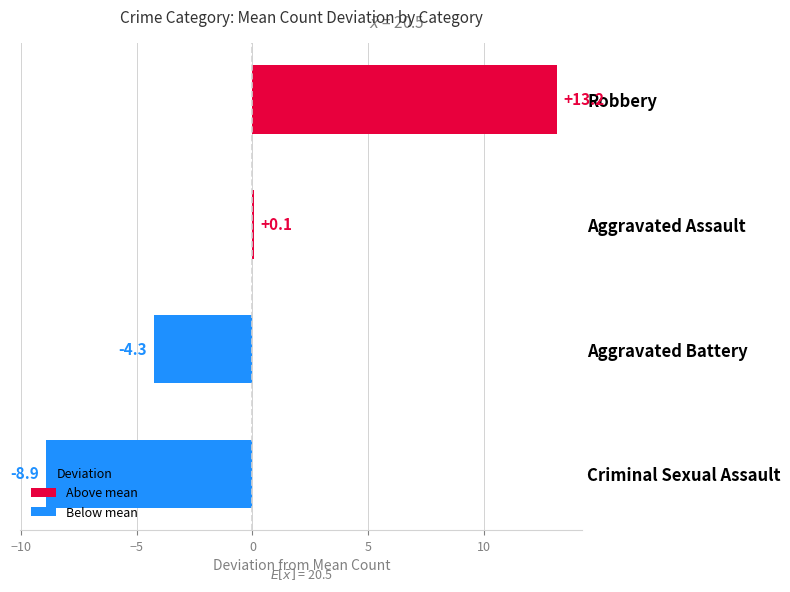

Count the number of categories in the chart.

4